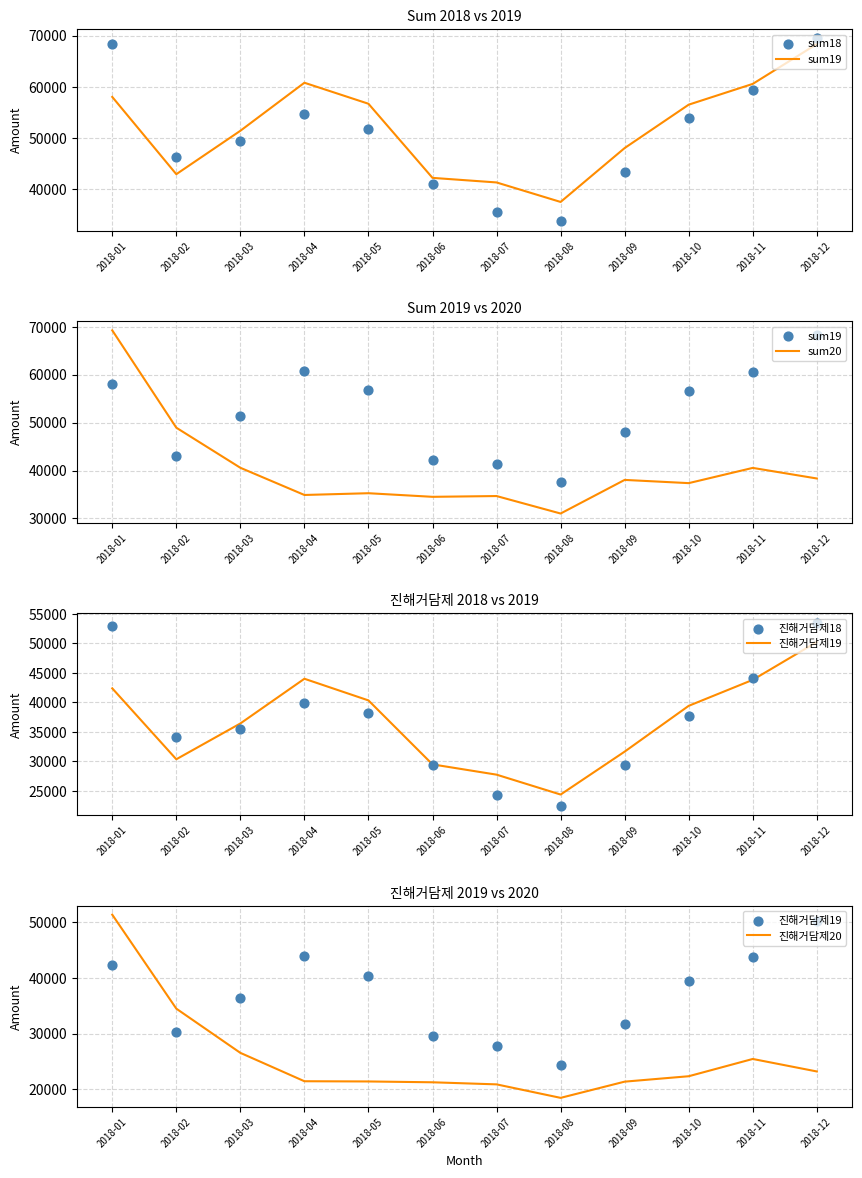

What is the total value across all series at 2018-02?

237115